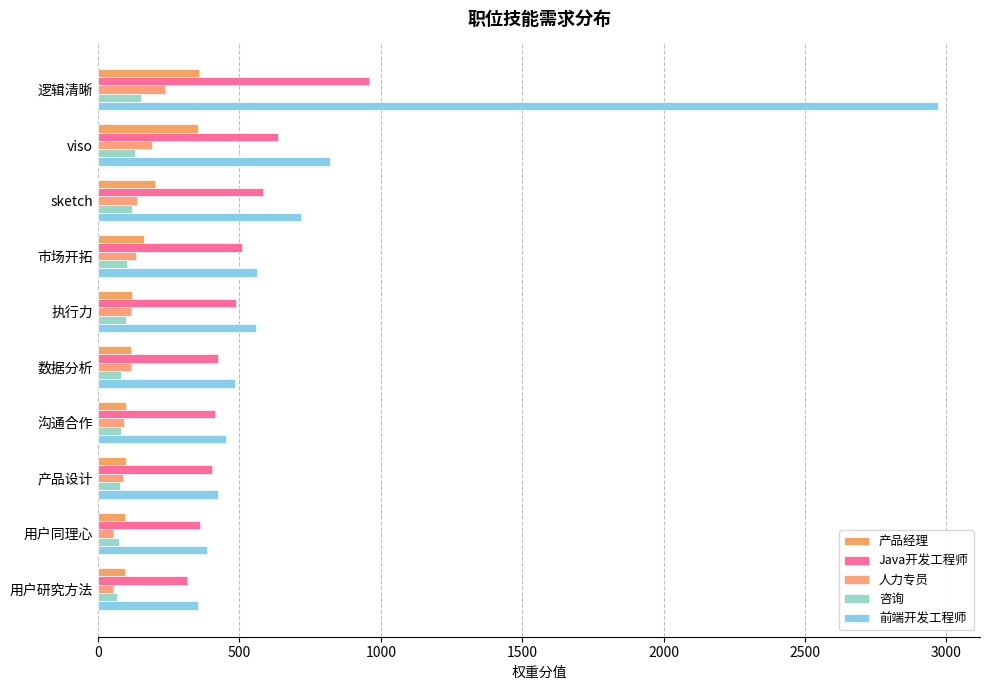

How many data points does each series have?

10